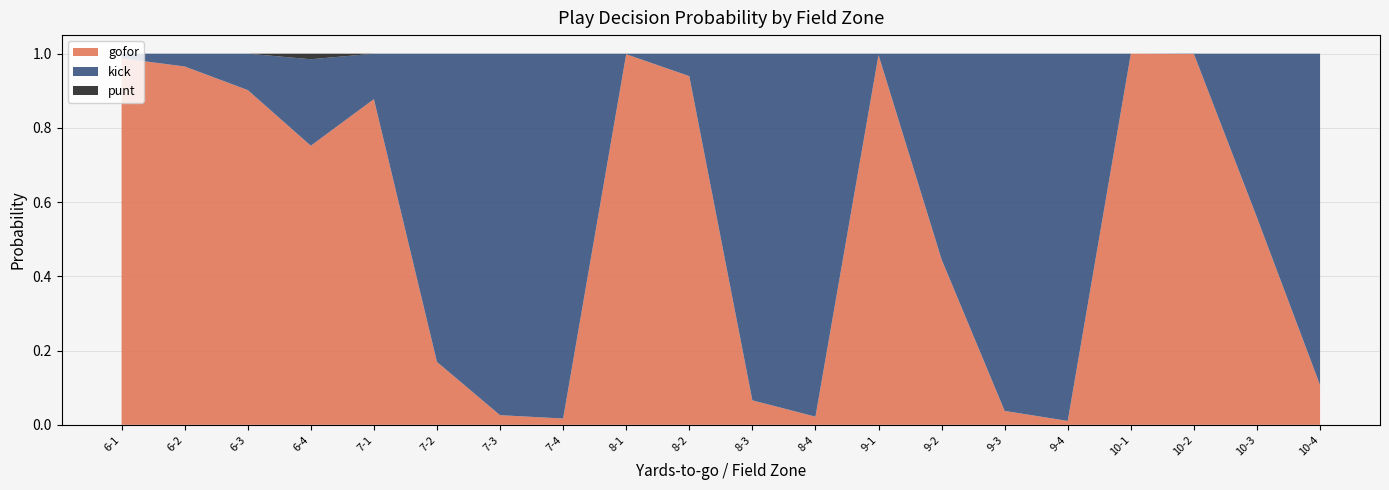

How many times do kick and gofor cross each other?

7